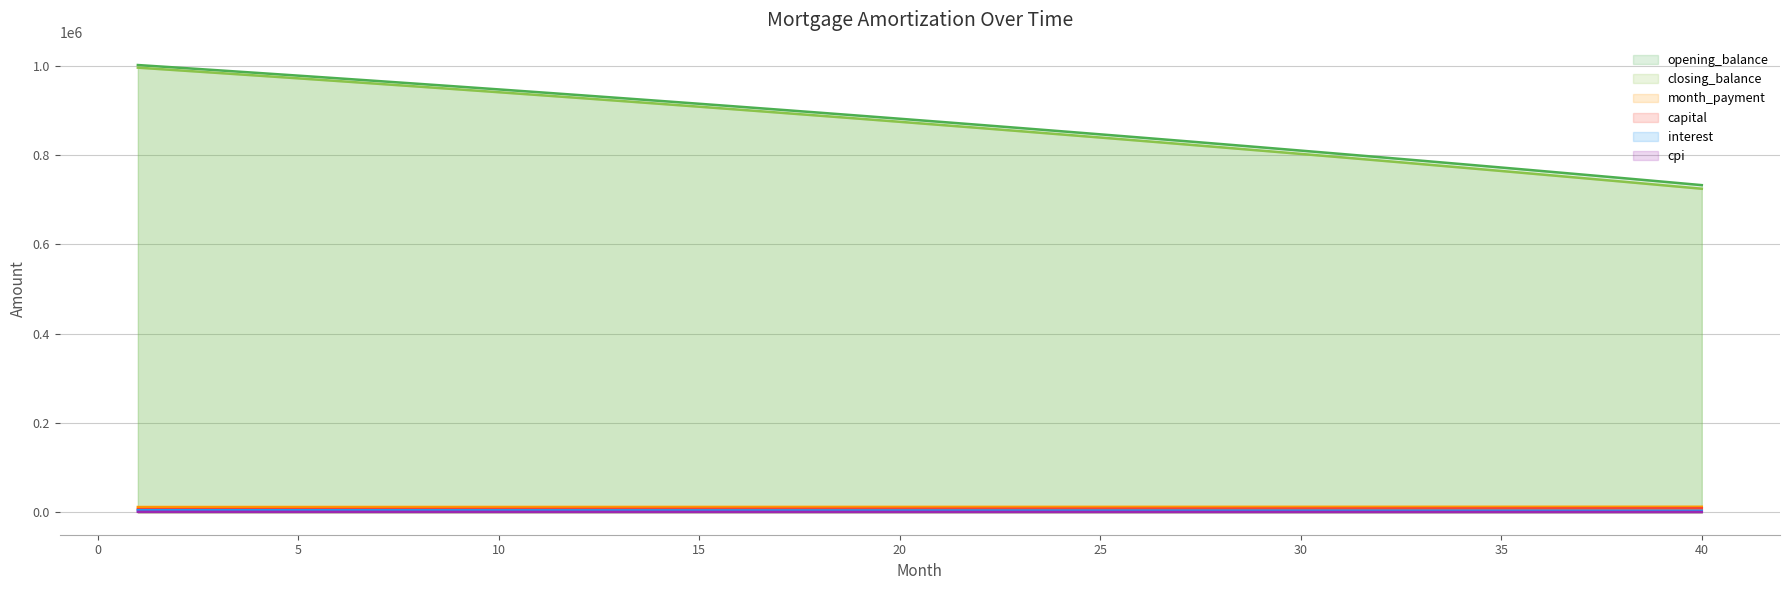

Between 5 and 20, which series saw the biggest shift?

closing_balance